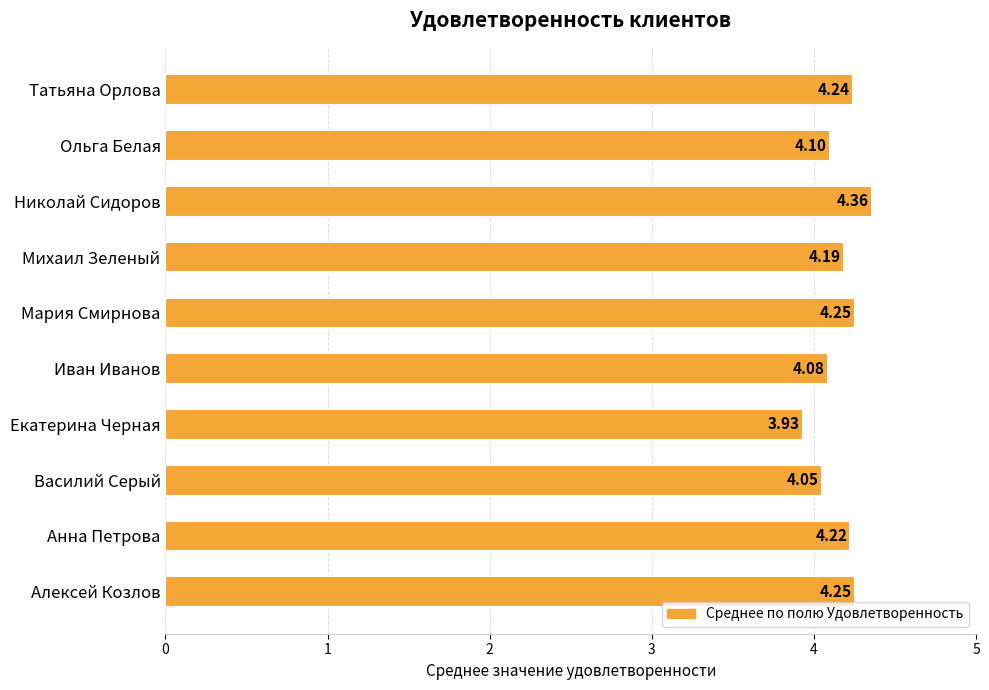

What is the difference between the maximum and second lowest values?

0.3